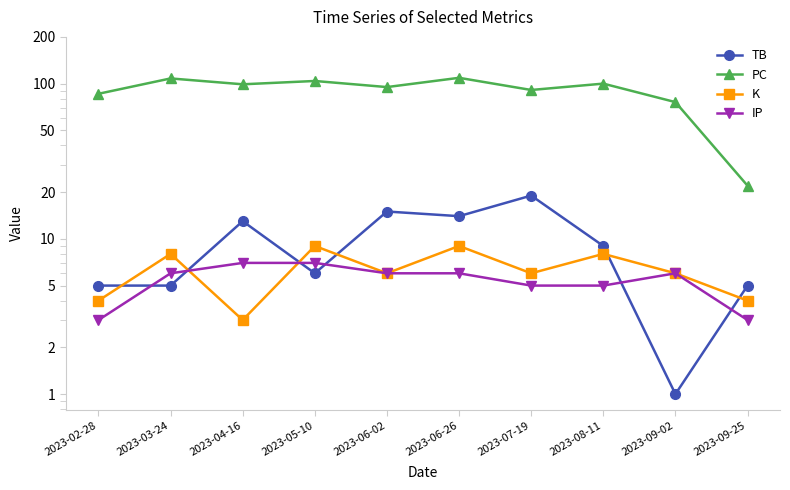

How many data points in IP are above 6?

2